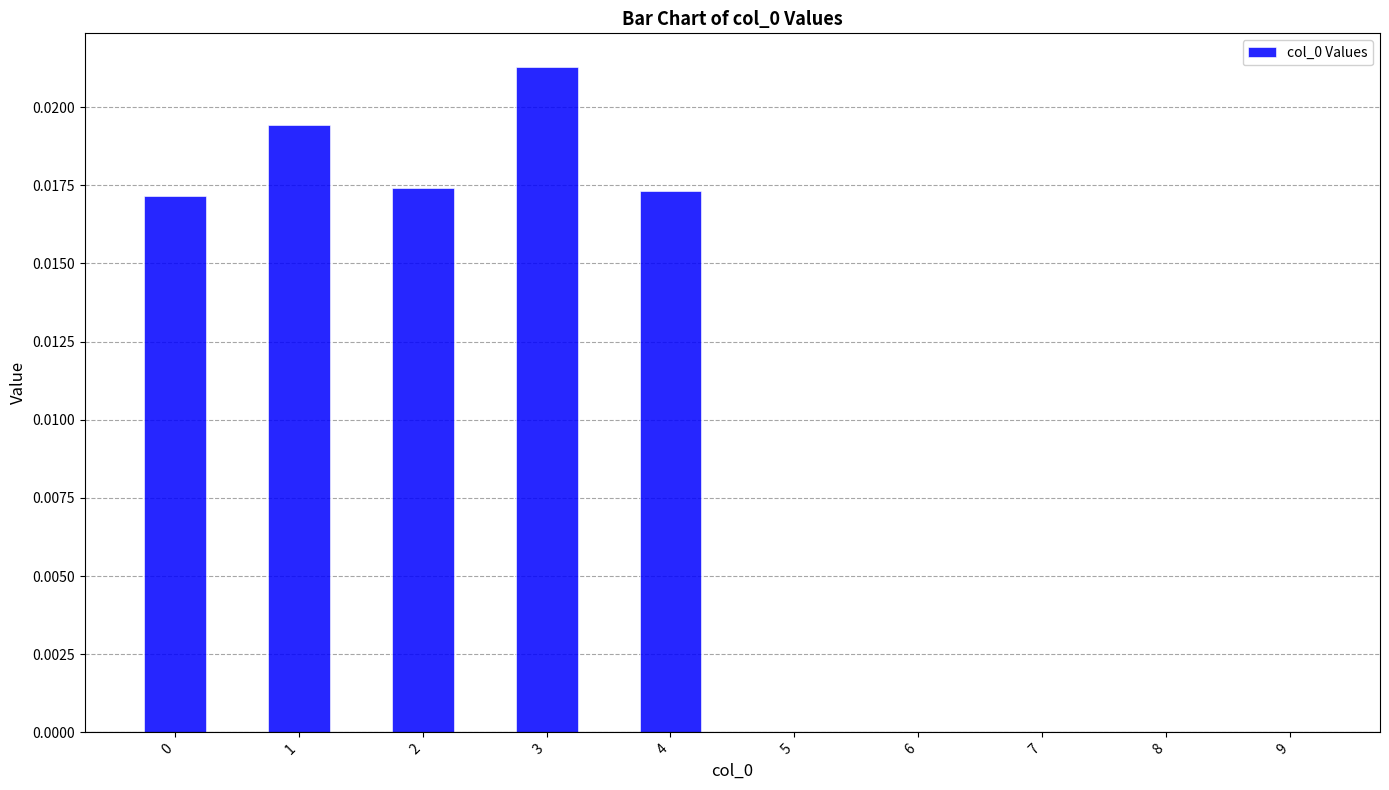

How many data points does each series have?

10